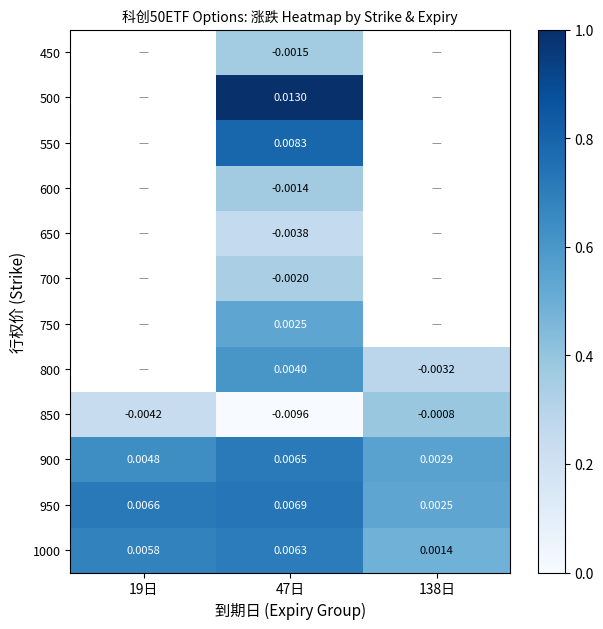

The value of 600 at 47日 is 0.4. True or false?

True